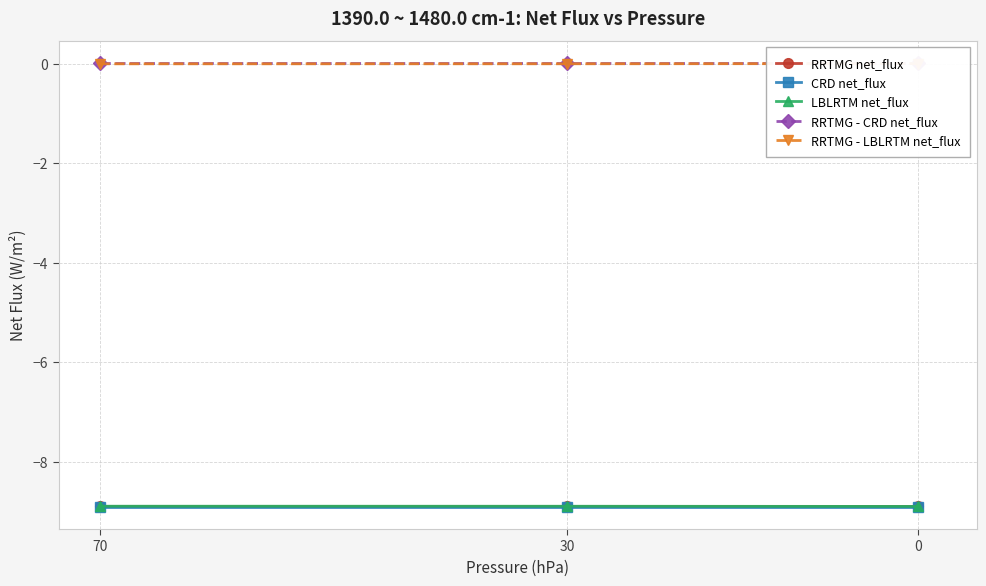

Which category has the highest value across all series?

30